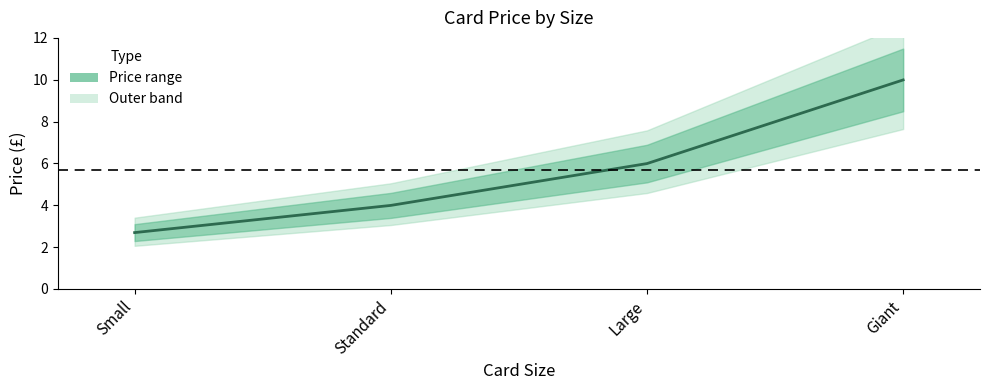

At which category does the chart reach its minimum across all series?

Small